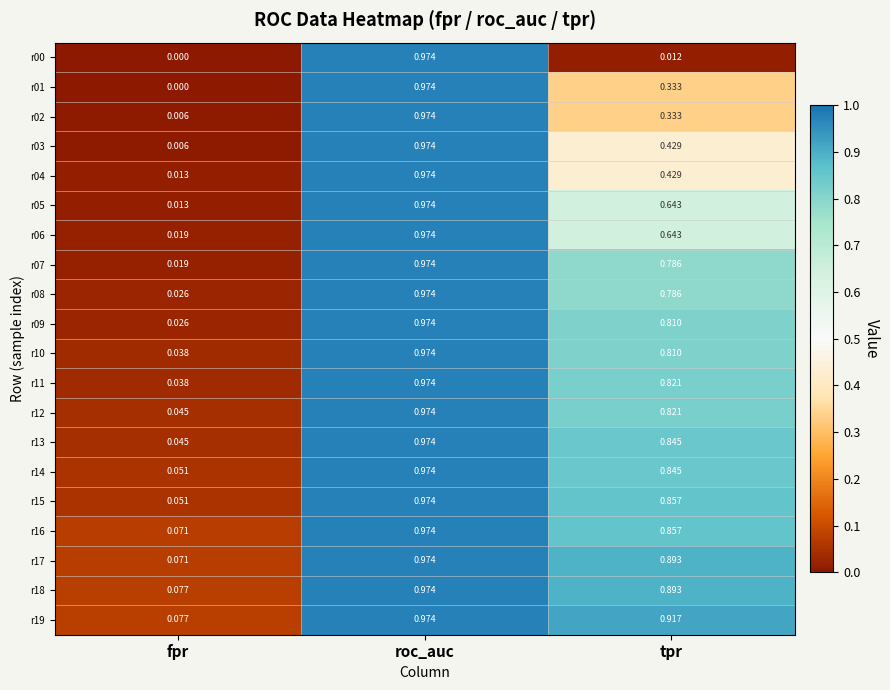

Where is r17 nearest to the value 0?

fpr